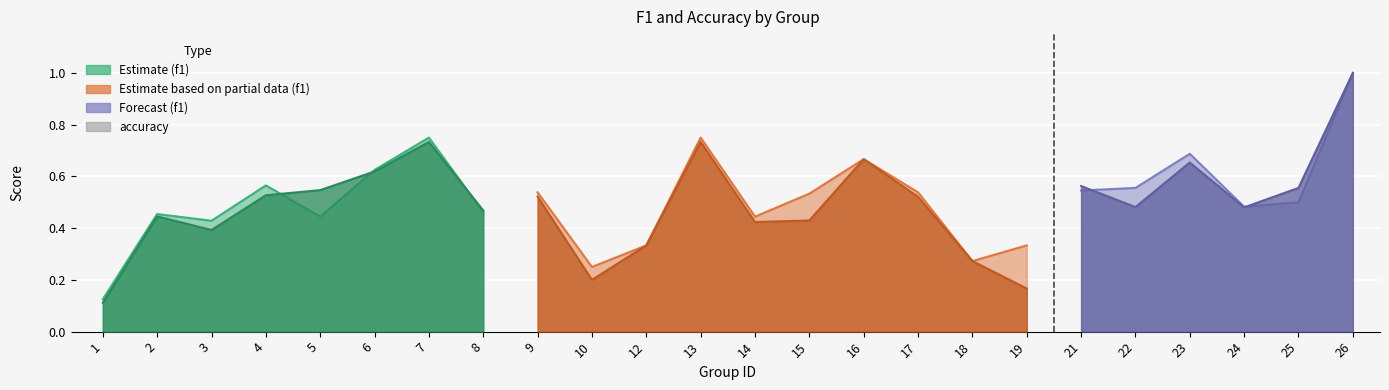

Between 5 and 10, which series saw the biggest shift?

f1